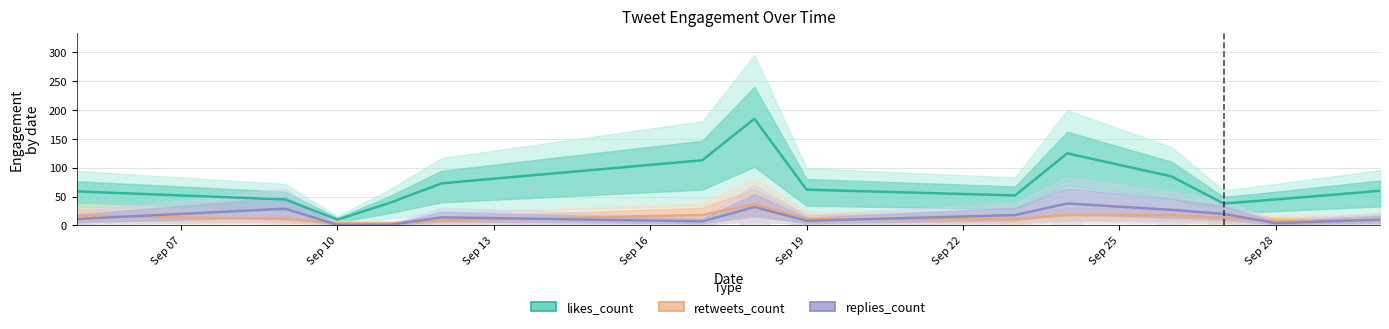

What is the difference between the second highest and second lowest values in the likes_count series?

87